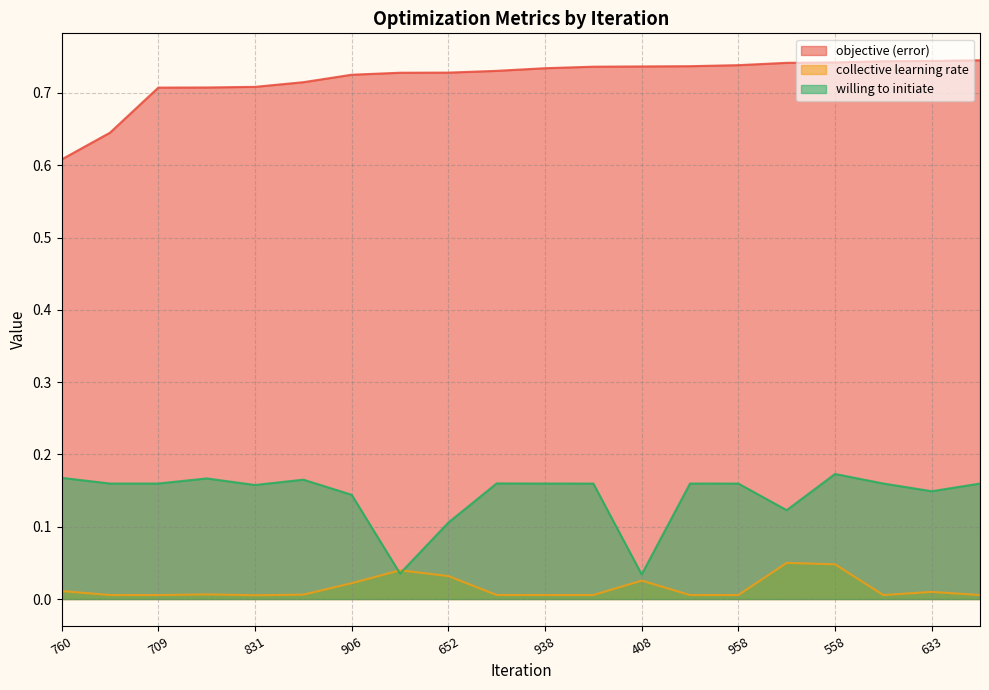

True or false: collective learning rate has more than 2 points higher than both neighbors.

True